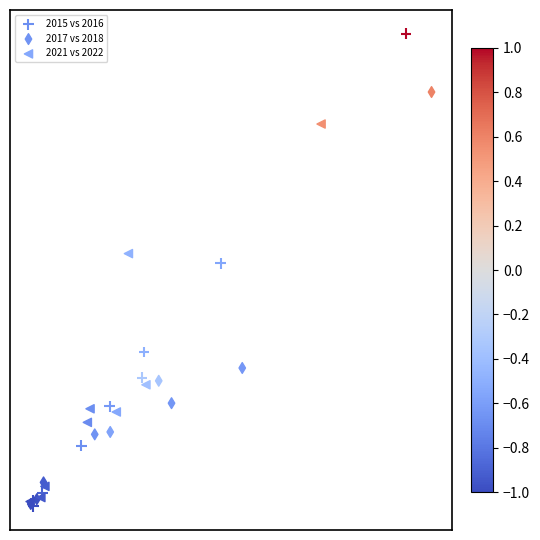

Which series has the widest spread of Y values?

2015 vs 2016